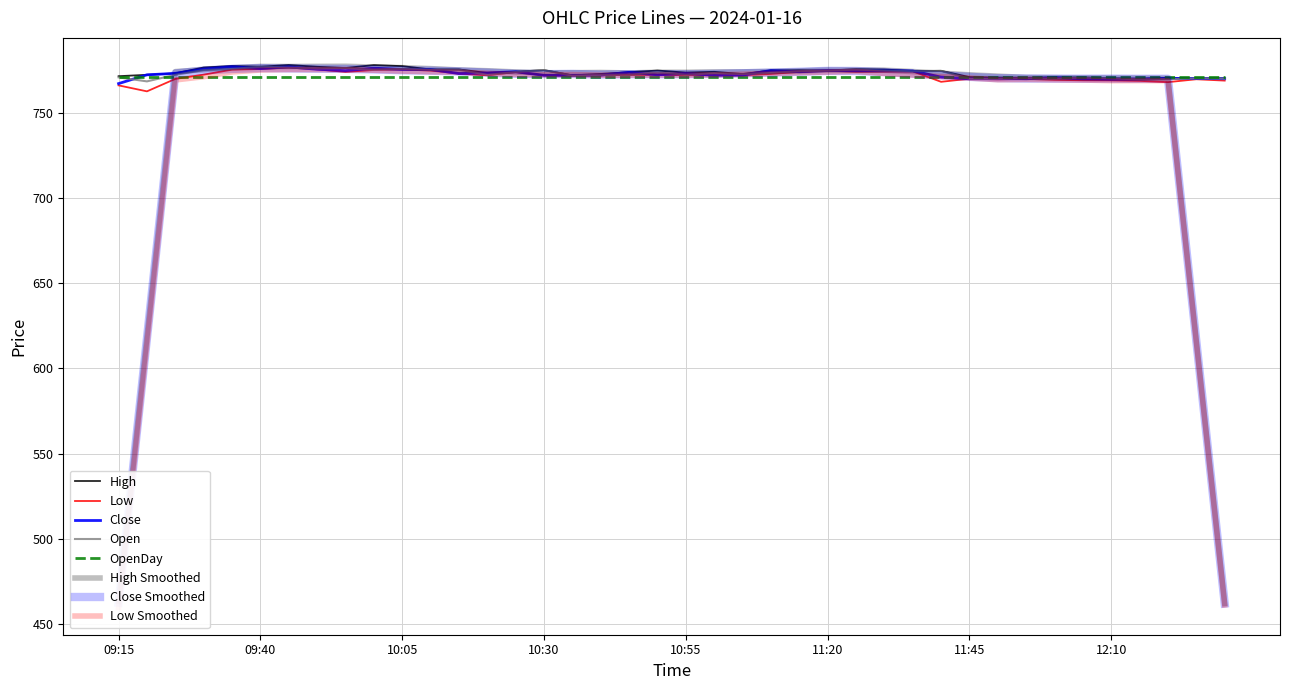

At which category is the sum across all series the highest?

09:45